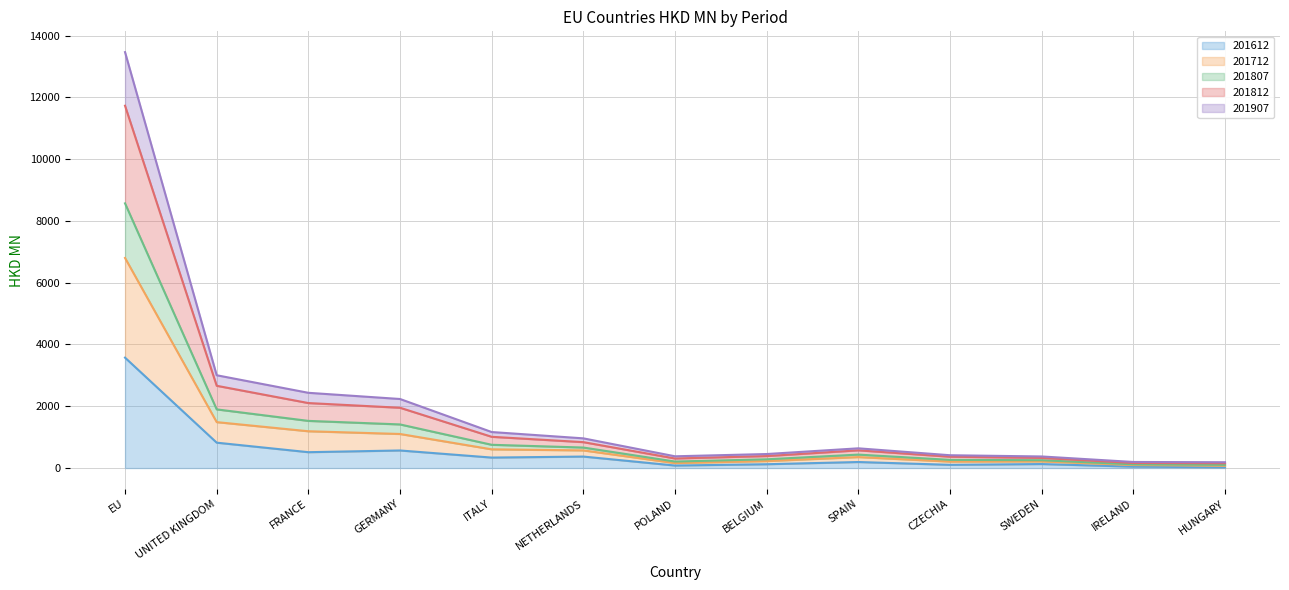

What is the label of the 8th point from the left?

BELGIUM